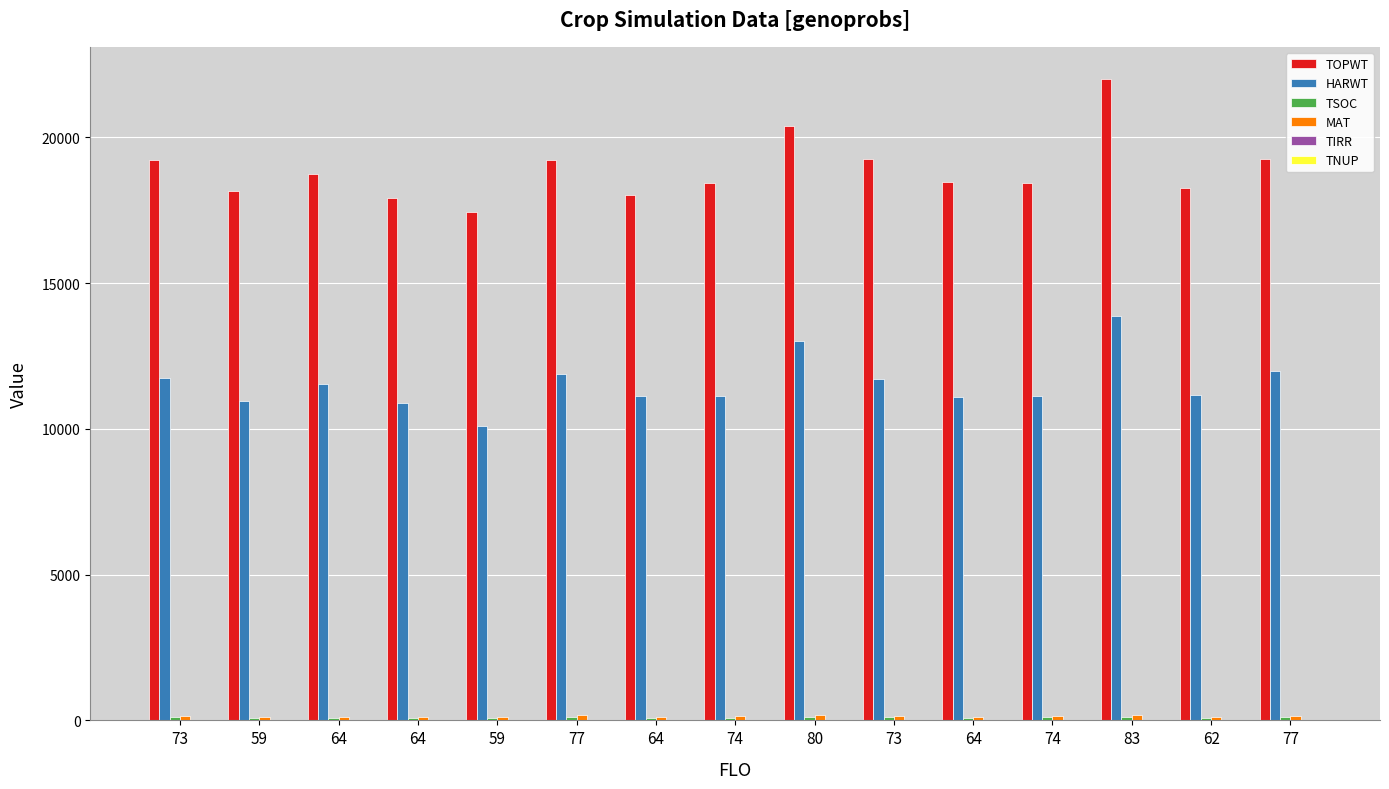

What is the label of the 3rd bar from the left?

64